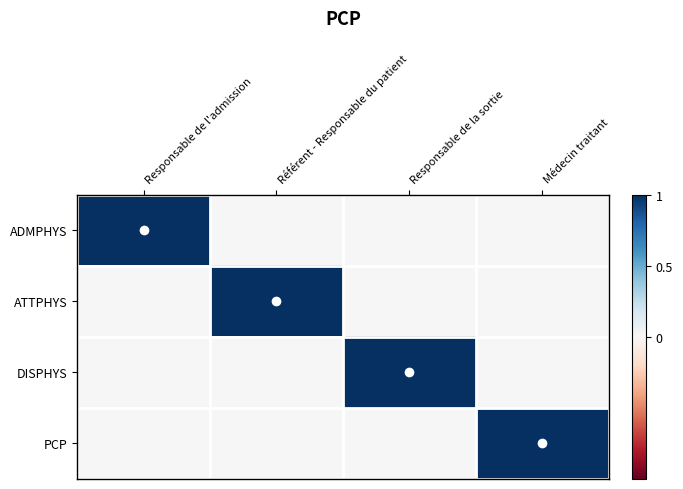

At which category is the sum across all series the highest?

Responsable de l'admission